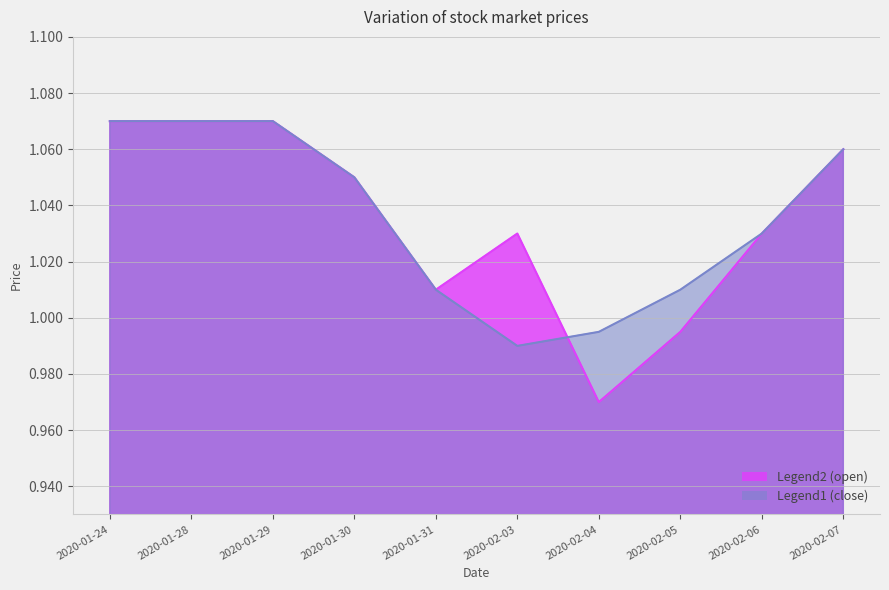

After their last crossing, which series has the higher values: close or open?

close